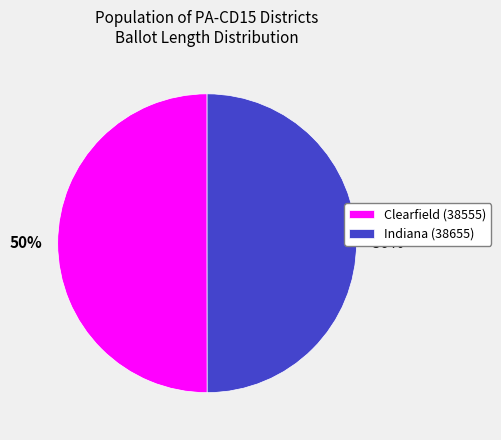

How many slices are in this pie chart?

2